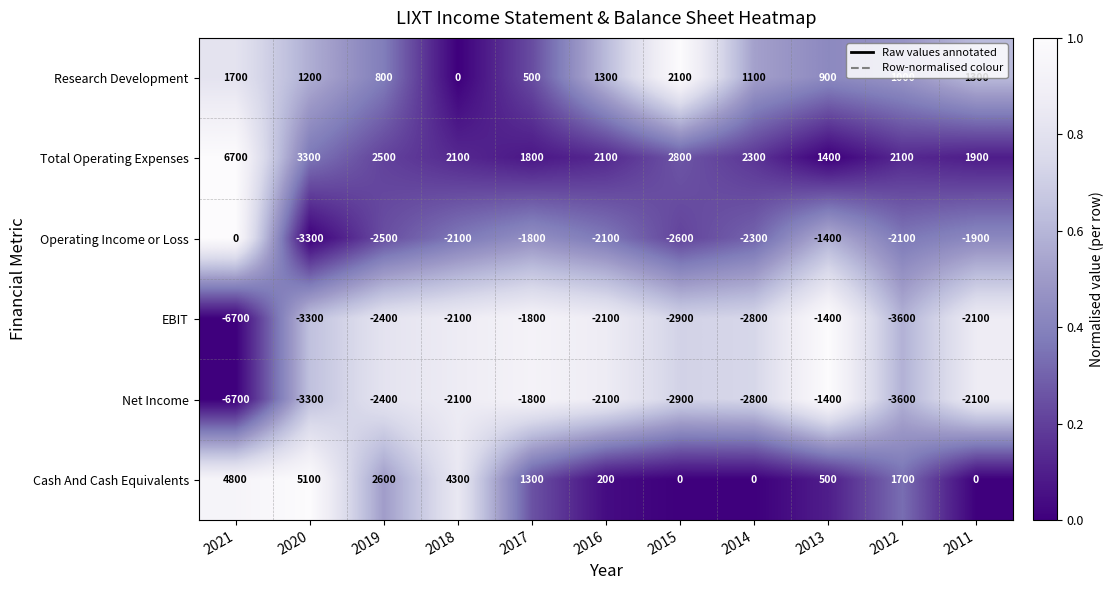

Where is EBIT nearest to the value -4050?

2012